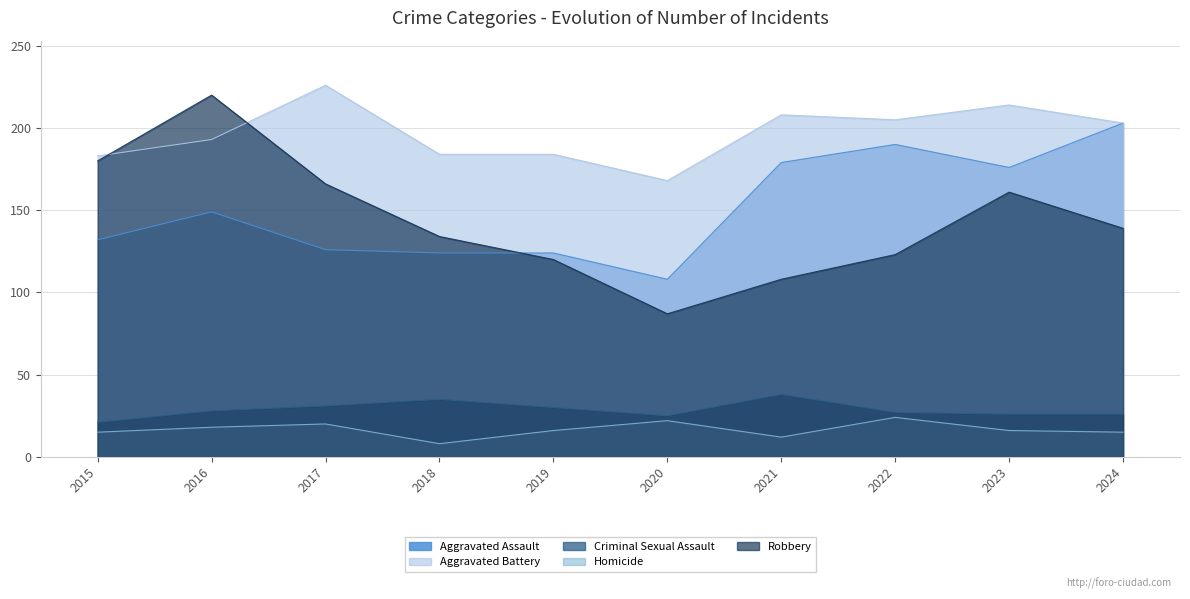

Does the chart display data point markers on the line(s)?

No